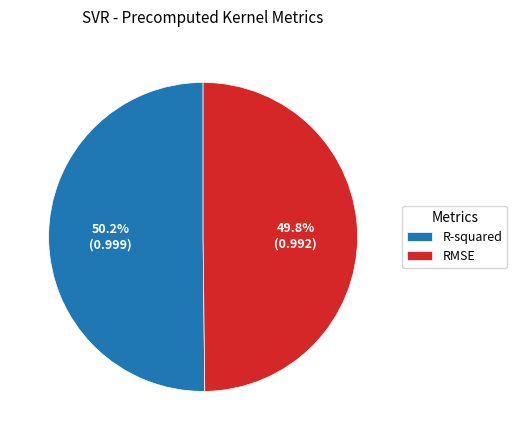

What is the total percentage of RMSE and R-squared?

100.0%